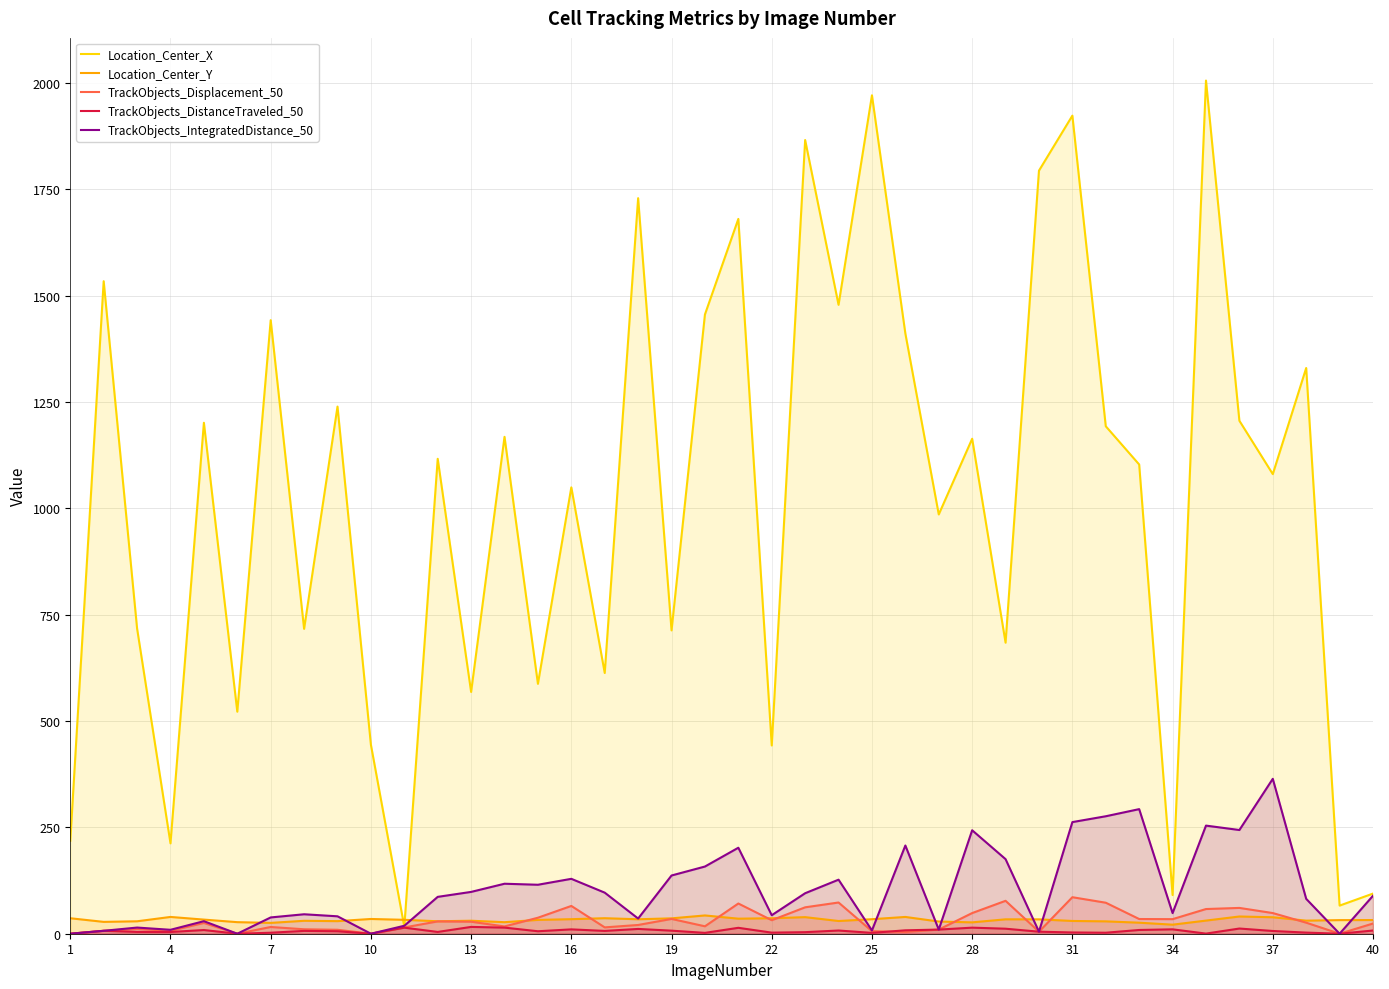

How many values in TrackObjects_DistanceTraveled_50 are above zero?

36